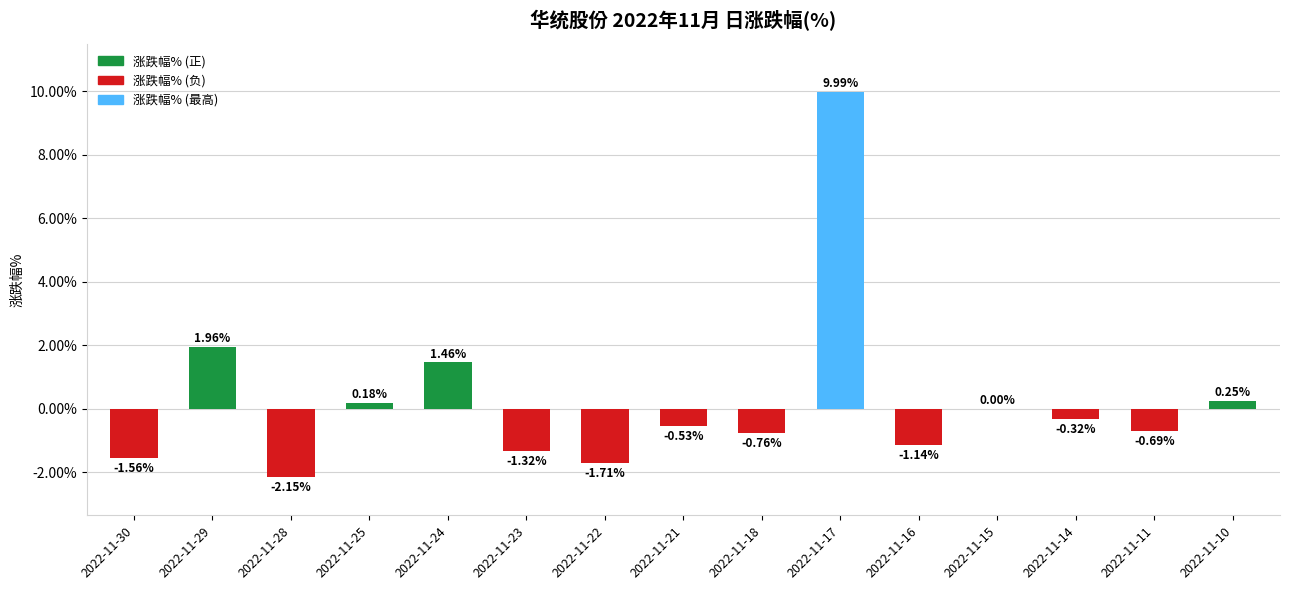

Between 2022-11-16 and 2022-11-24, which is larger?

2022-11-24